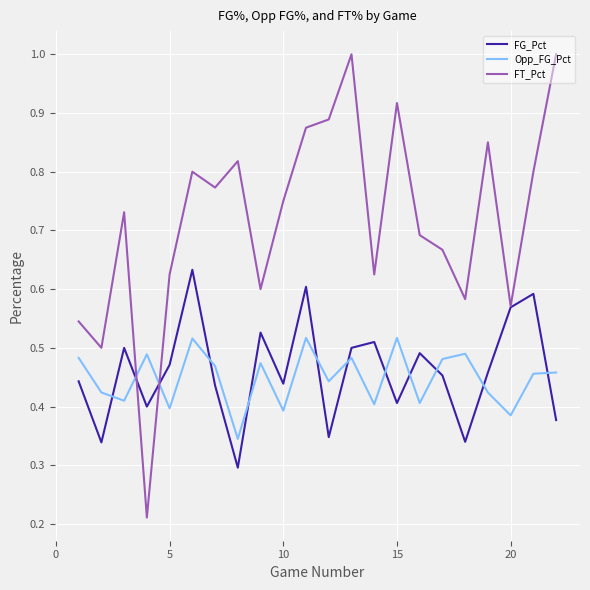

Which series ends up on top after the final intersection of FT_Pct and Opp_FG_Pct?

FT_Pct